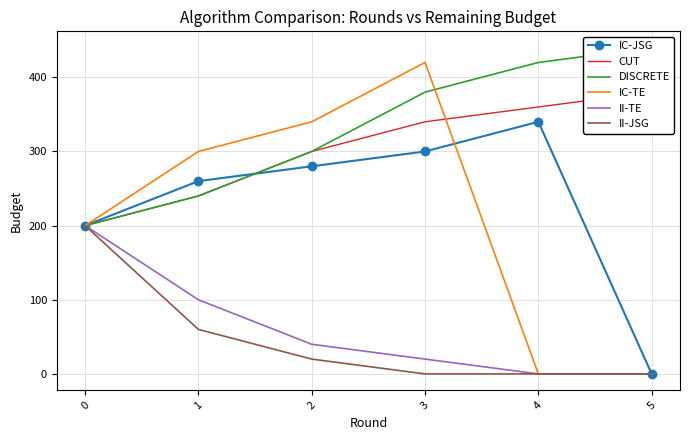

True or false: DISCRETE has more than 2 interior local peaks.

False